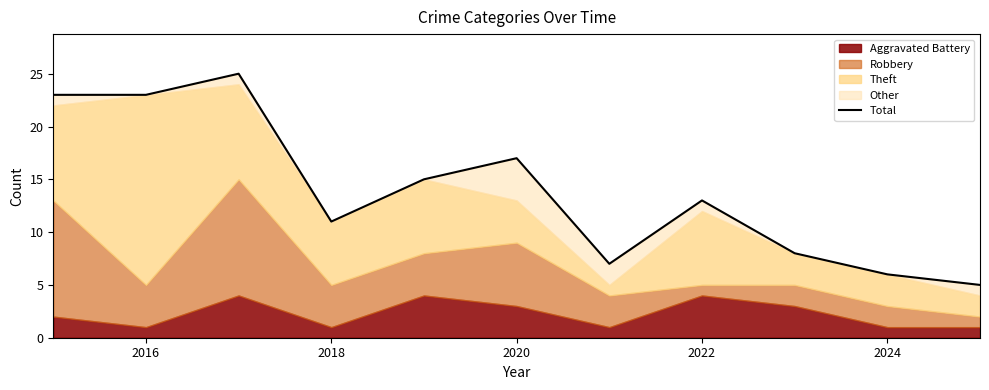

How many interior local peaks (higher than both neighbors) does the data have?

3